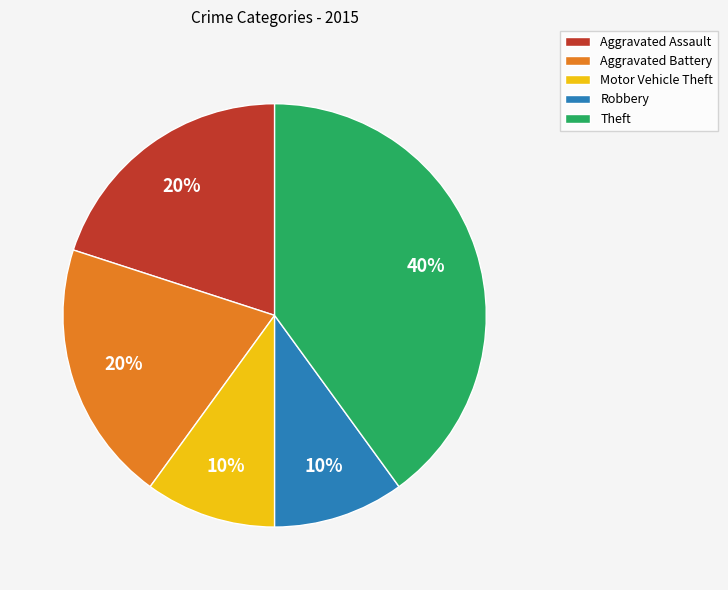

What is the ratio of the value at Robbery to the value at Aggravated Battery?

0.5